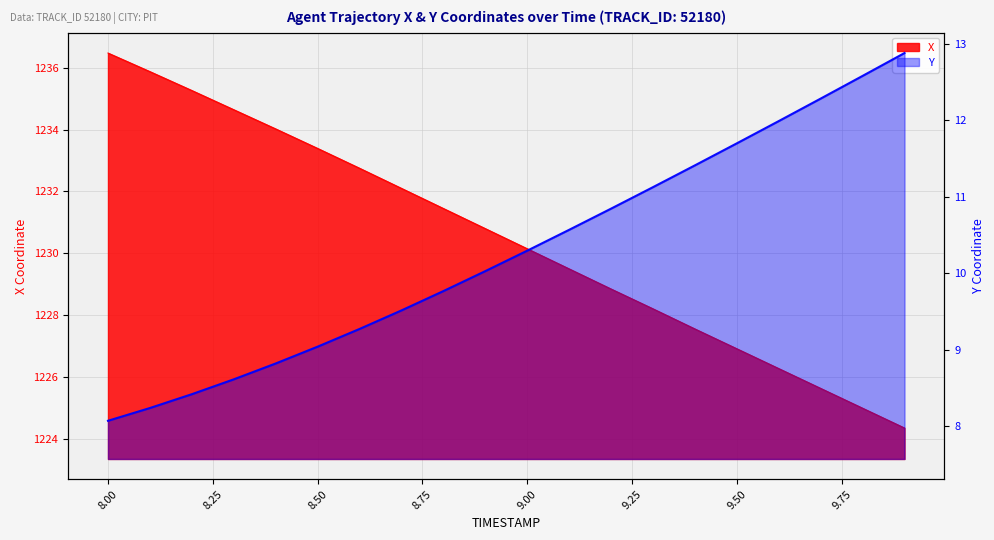

How many values in the X series are below 1230?

9